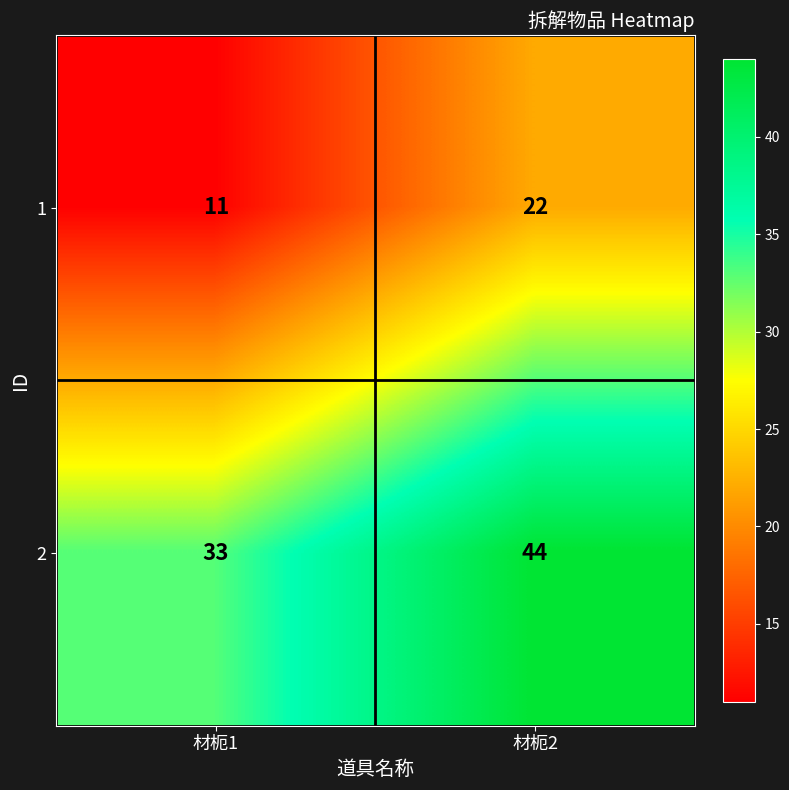

What is the difference between the highest and lowest values at 材枙1?

22